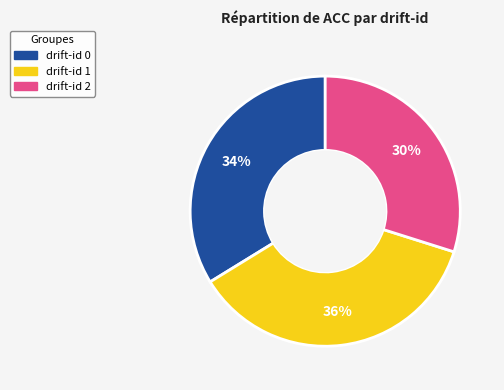

To the nearest percent, what percentage of the pie is drift-id 1?

36%